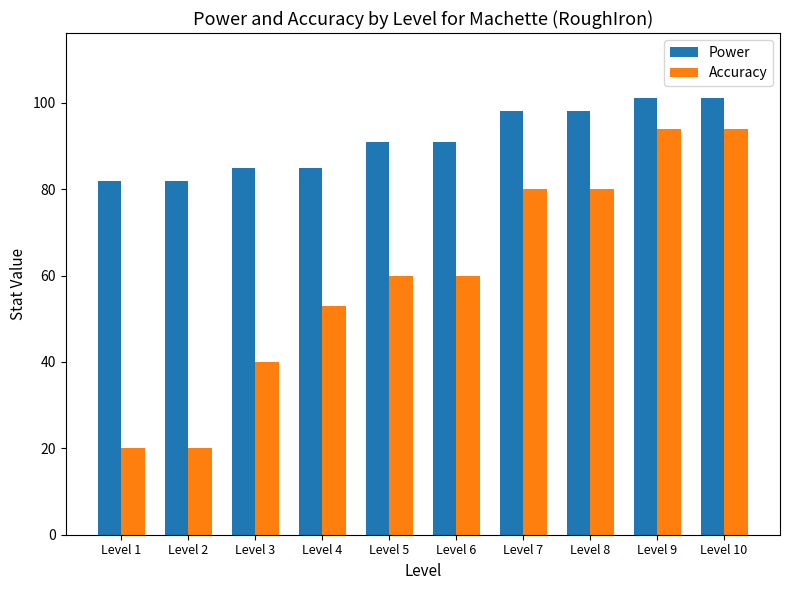

What is the value of the Power bar at the 10th from the left?

101